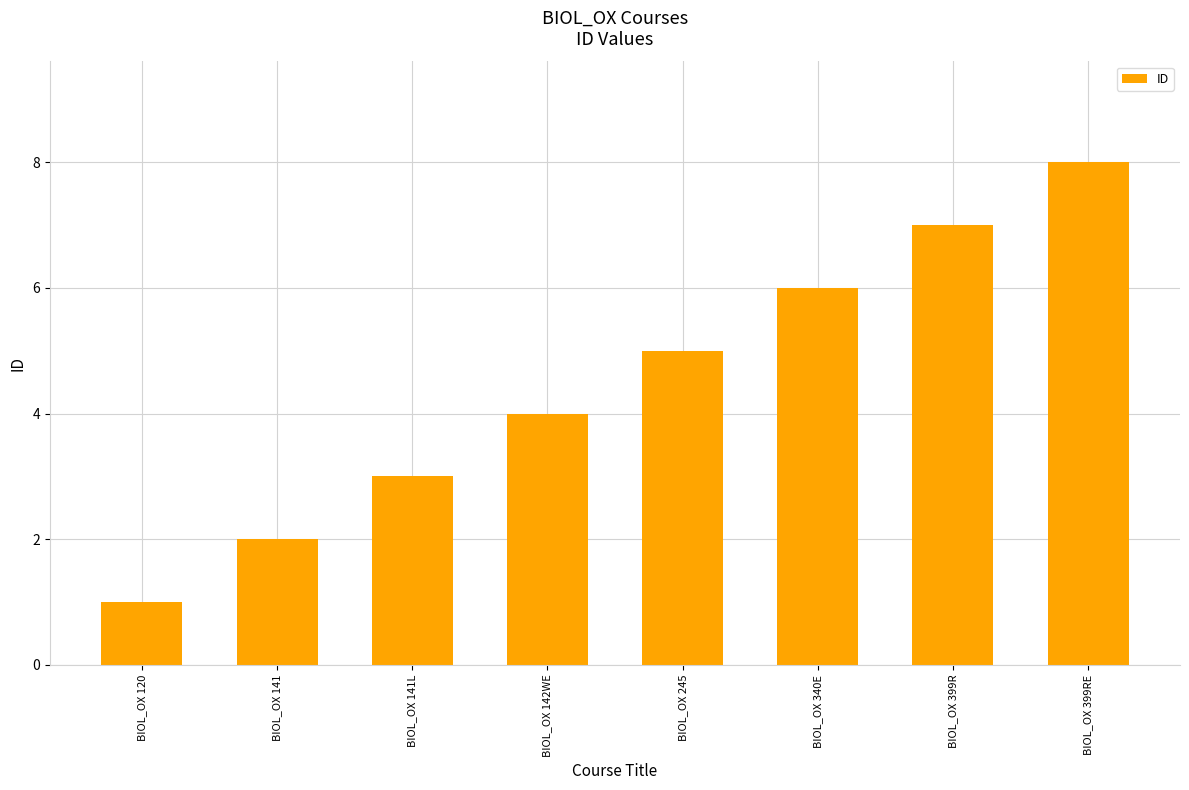

What is the label of the 7th bar from the right?

BIOL_OX 141